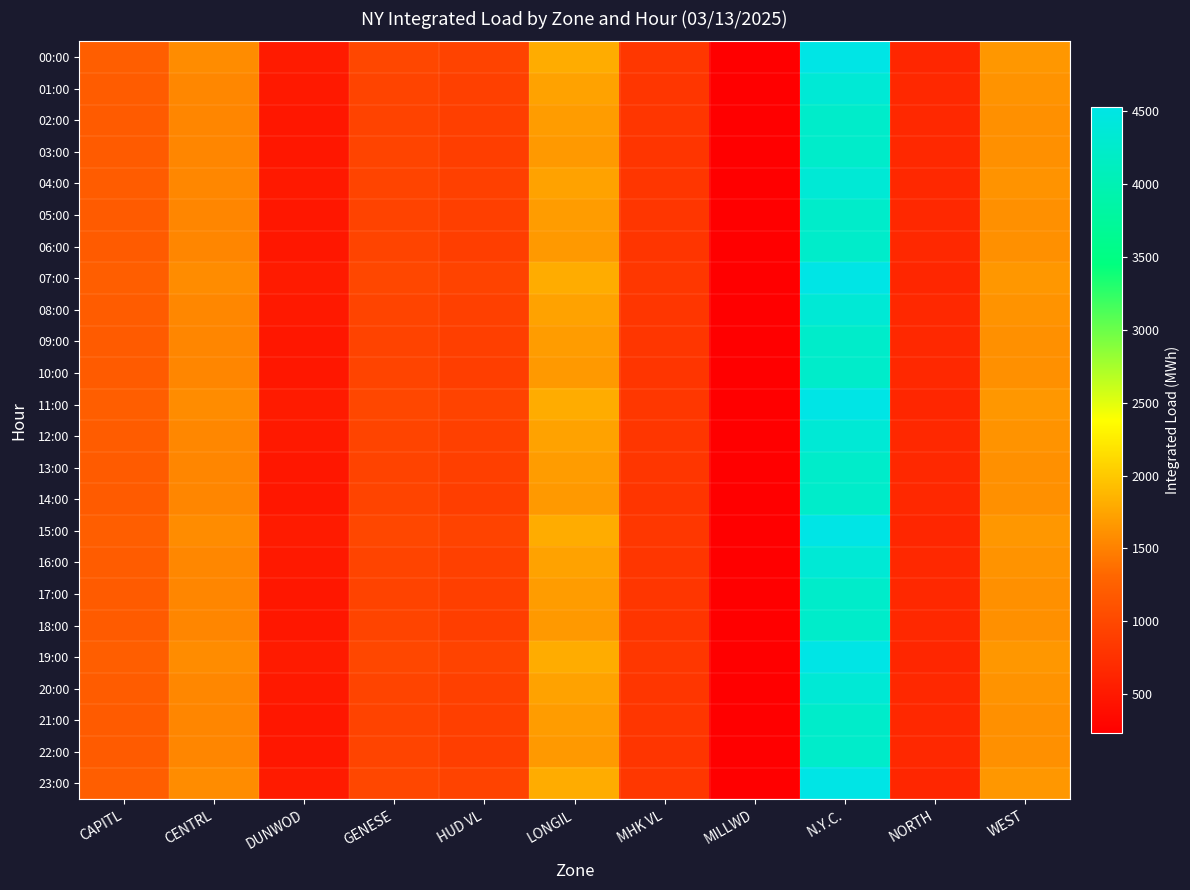

At which category is the sum across all series the highest?

N.Y.C.